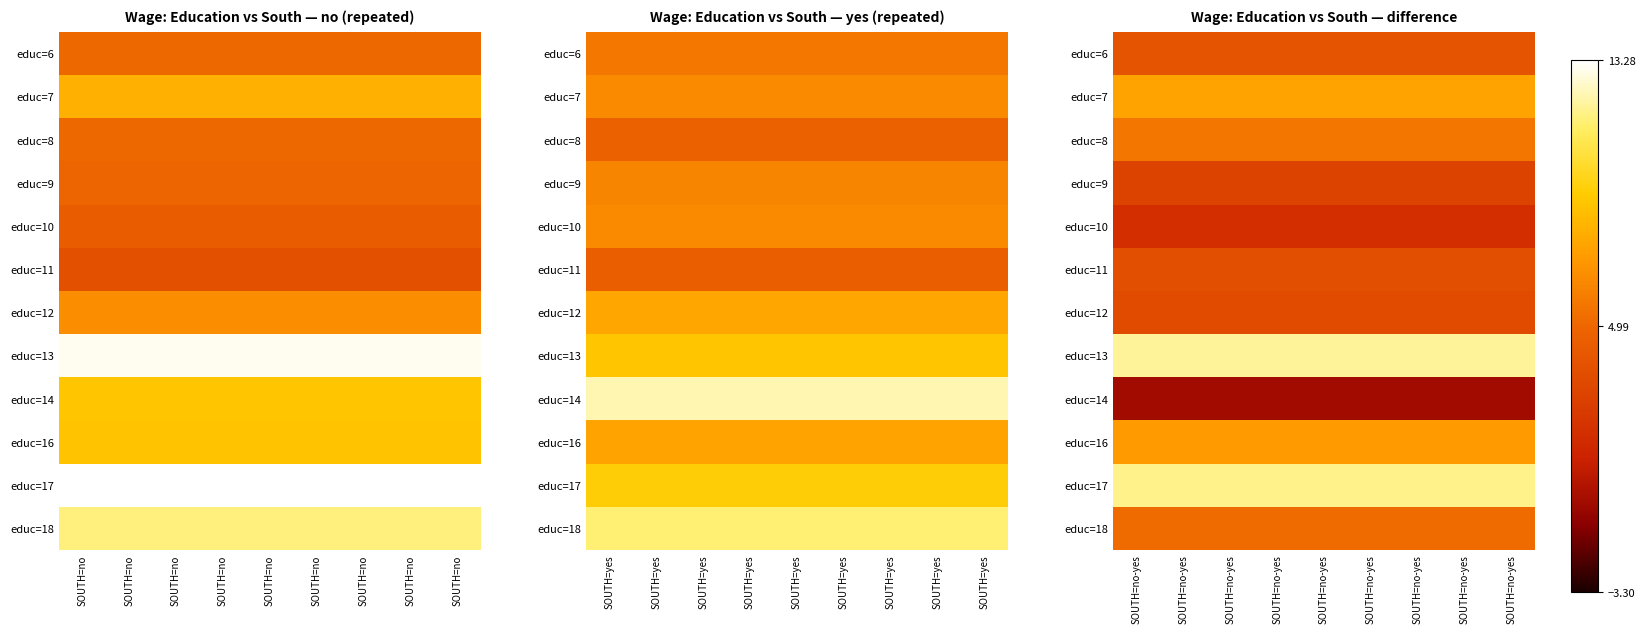

Is it true that educ=10 equals -0.6 at SOUTH=no-yes?

False